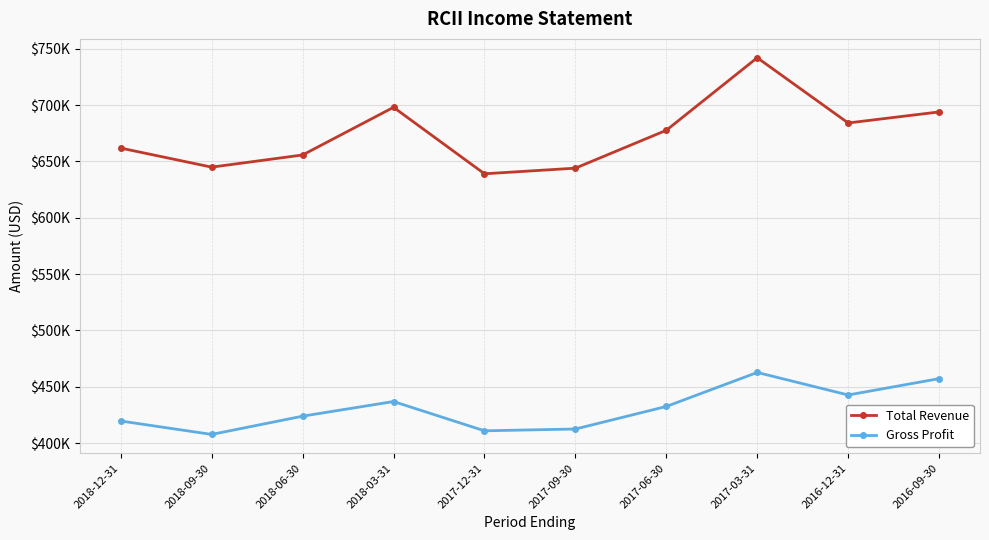

At which category does Gross Profit reach its first local valley?

2018-09-30